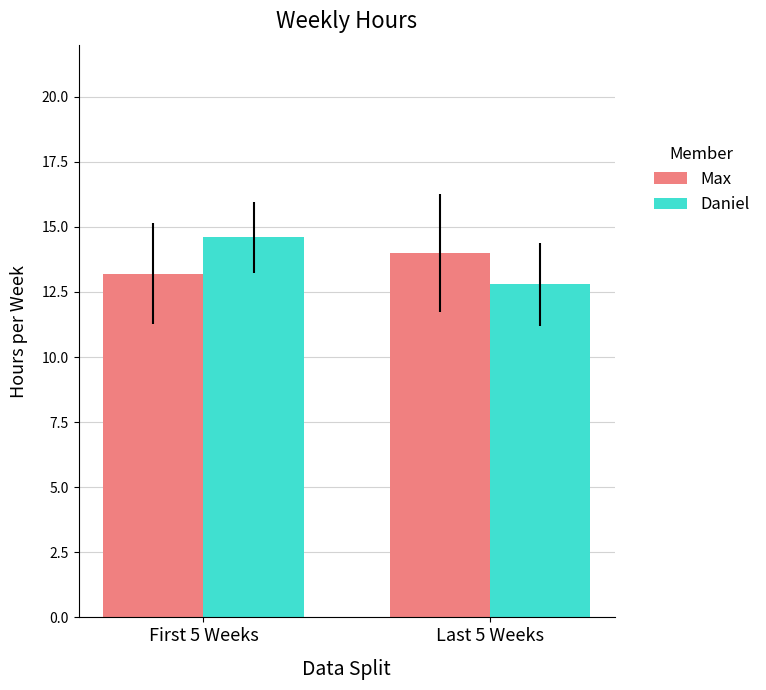

What is the difference between the highest and lowest values at First 5 Weeks?

1.4